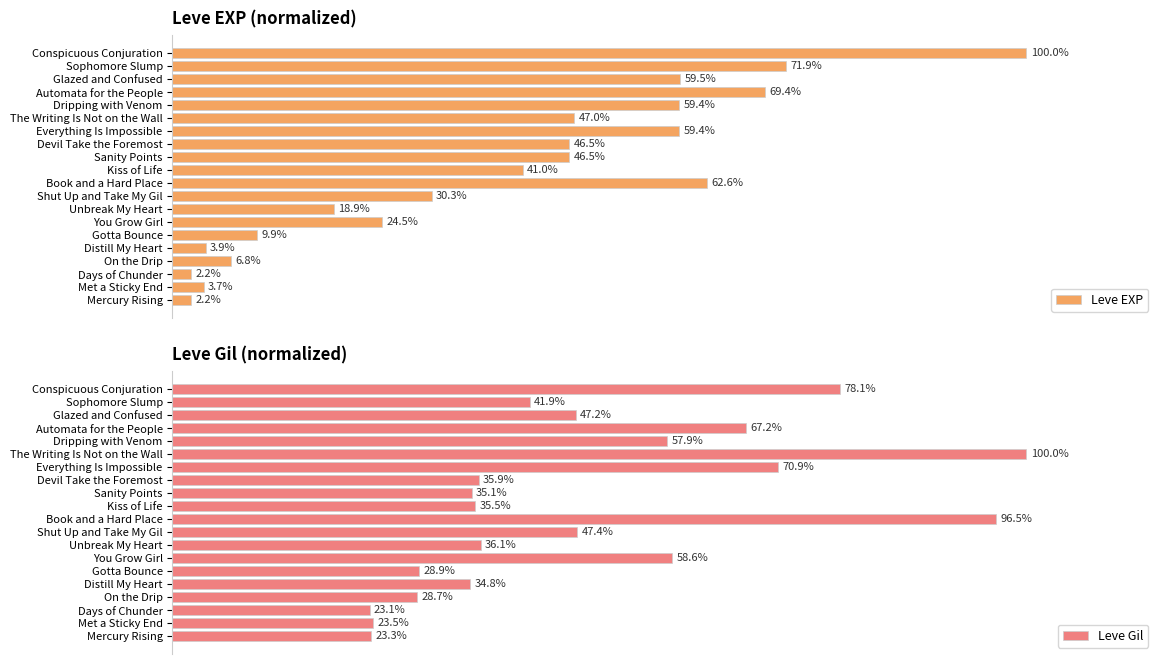

List the labels in order of Leve Gil value, smallest first.

Days of Chunder, Mercury Rising, Met a Sticky End, On the Drip, Gotta Bounce, Distill My Heart, Sanity Points, Kiss of Life, Devil Take the Foremost, Unbreak My Heart, Sophomore Slump, Glazed and Confused, Shut Up and Take My Gil, Dripping with Venom, You Grow Girl, Automata for the People, Everything Is Impossible, Conspicuous Conjuration, Book and a Hard Place, The Writing Is Not on the Wall